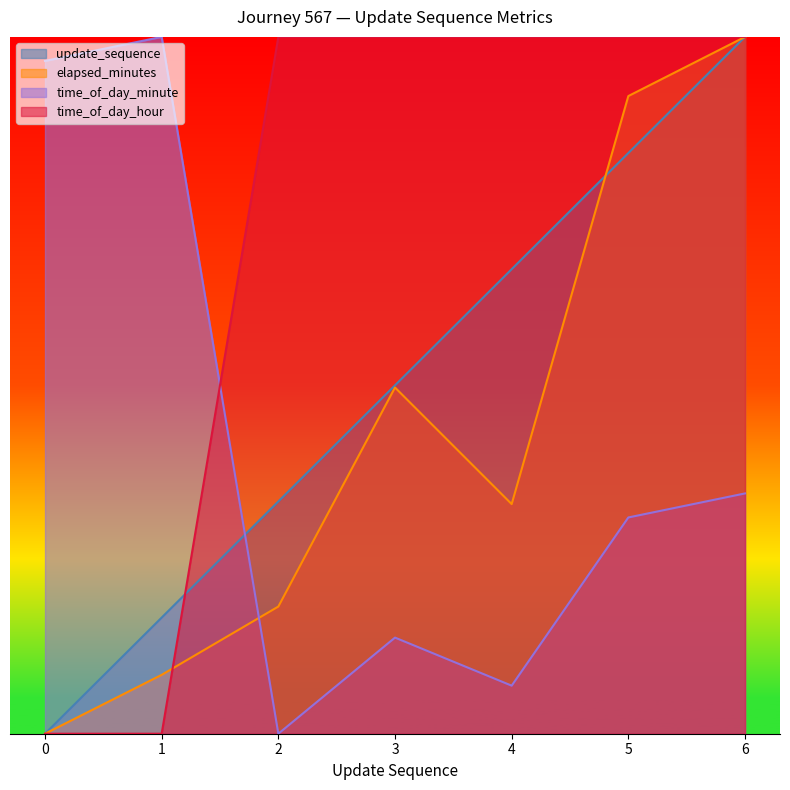

What is the value of the update_sequence point at the 4th from the left?

35.0